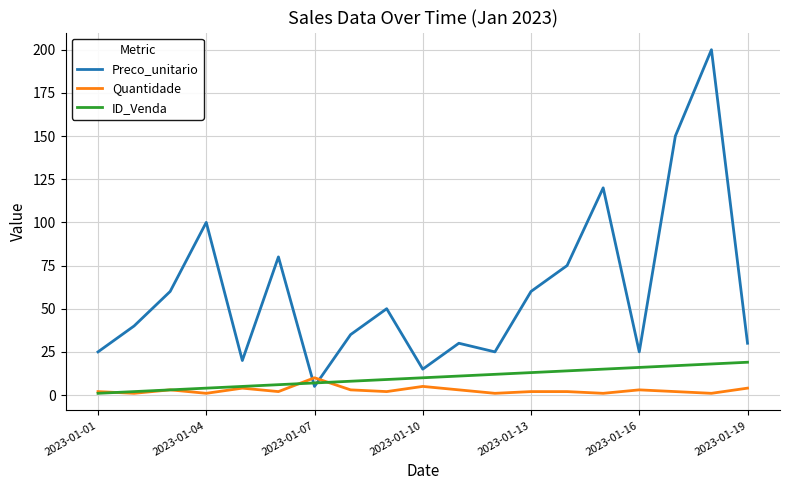

True or false: Quantidade and Preco_unitario cross at least once.

True